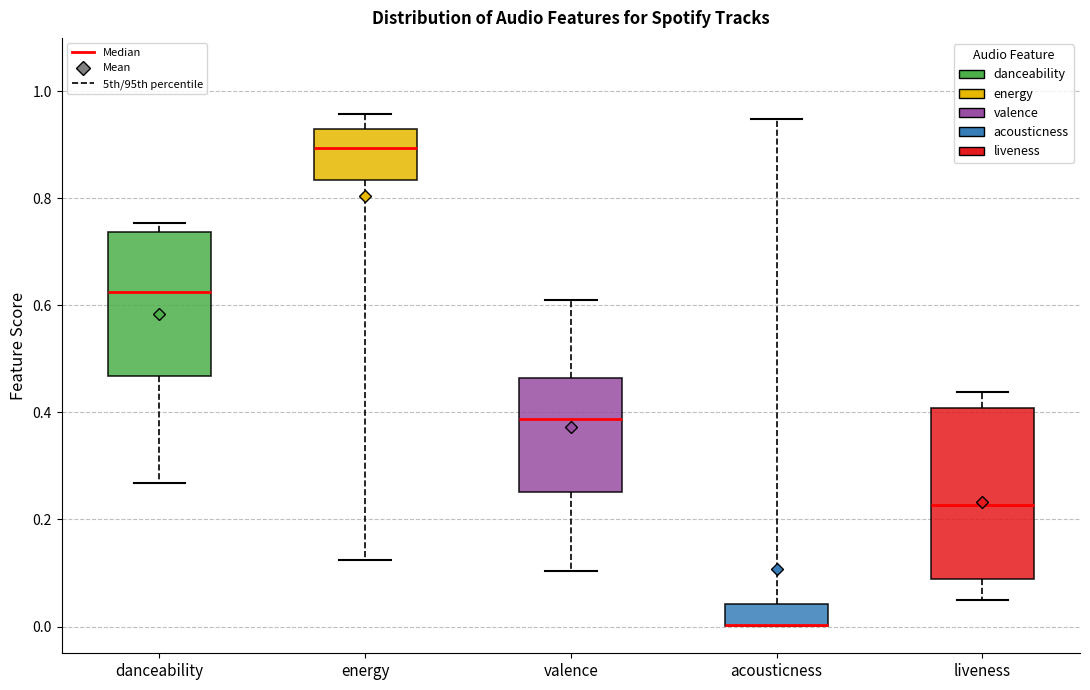

Reading left to right, read every box against the y-axis: the position of its median line, the range the box covers, and the ends of its whiskers. The values are not printed on the chart, so give them approximately, as read against the axis.

danceability: median 0.62, box 0.46 to 0.74, whiskers 0.26 to 0.76
energy: median 0.90, box 0.84 to 0.94, whiskers 0.12 to 0.96
valence: median 0.38, box 0.26 to 0.46, whiskers 0.10 to 0.62
acousticness: median 0.00 (drawn on the box's lower edge), box 0.00 to 0.04, whiskers 0.00 to 0.94
liveness: median 0.22, box 0.08 to 0.40, whiskers 0.06 to 0.44